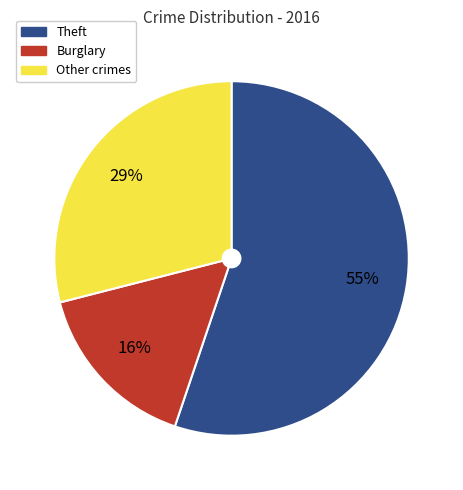

To the nearest percent, what is the average slice percentage?

33%